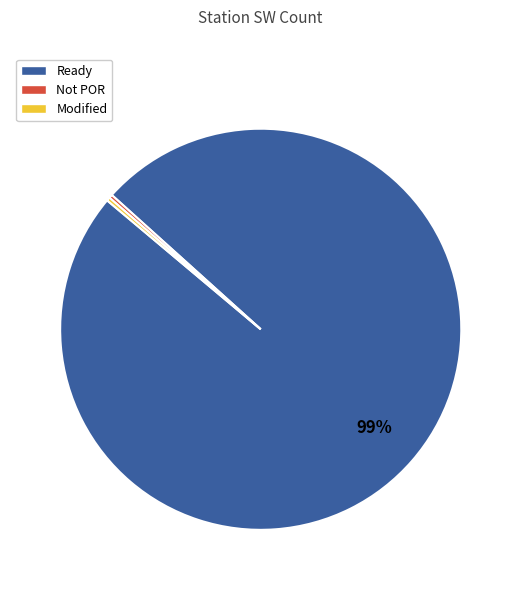

To the nearest percent, what is the average slice percentage?

33%